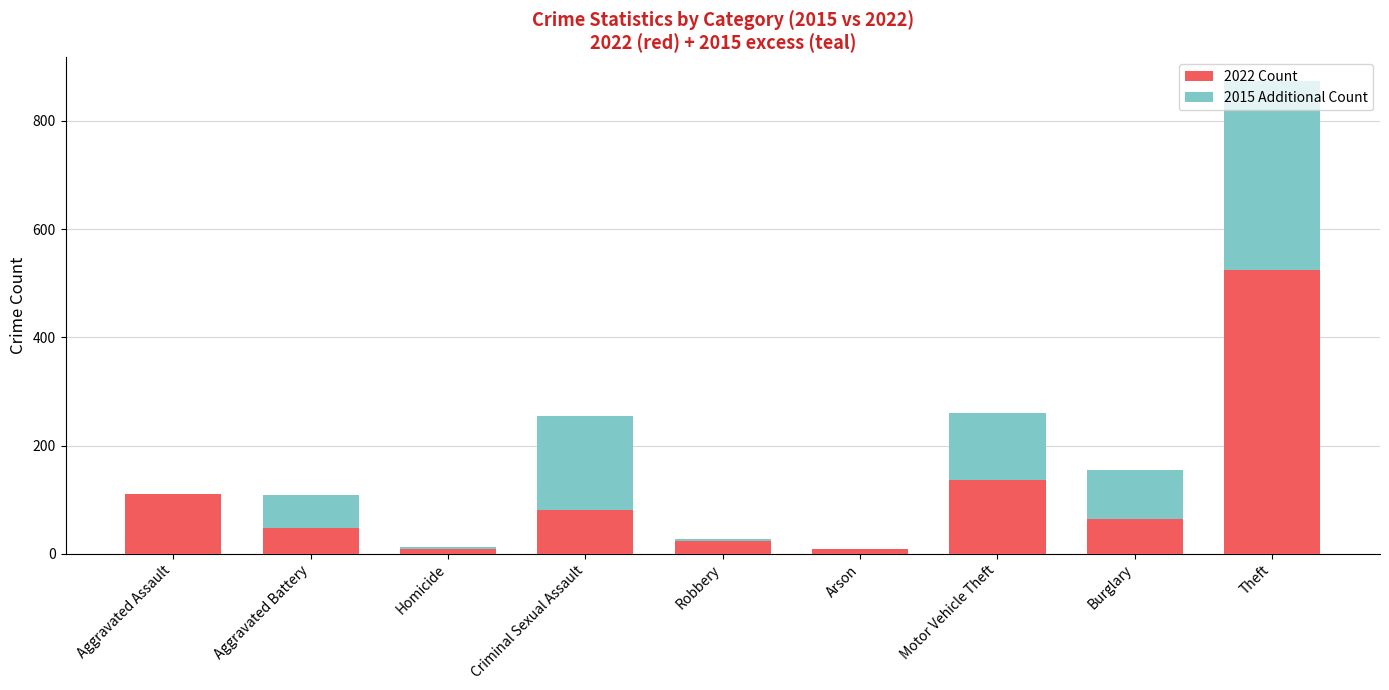

Is it true that 2022 Count equals 23 at Burglary?

False